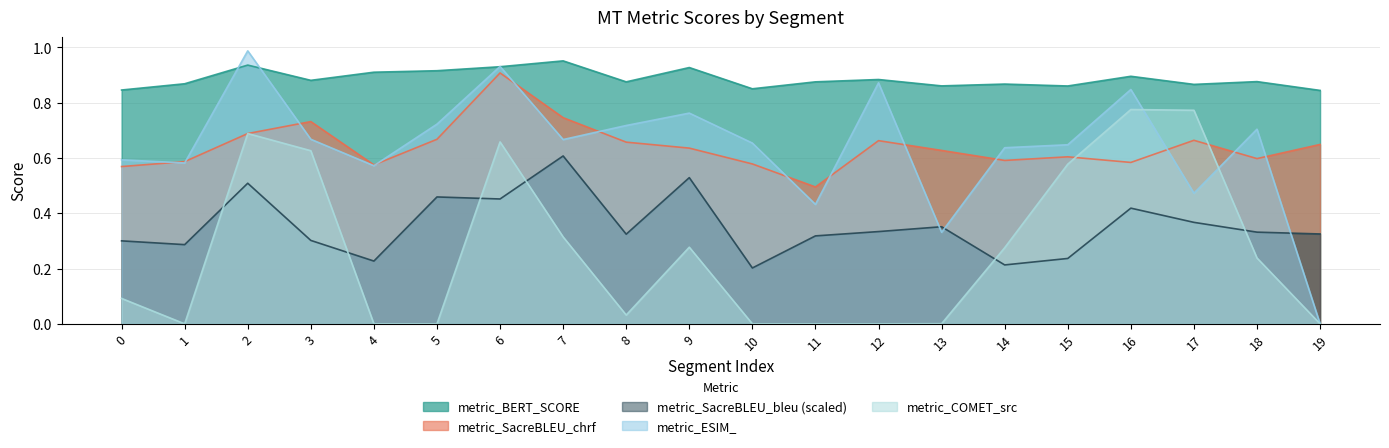

How many interior local peaks does the metric_ESIM_ series have?

6